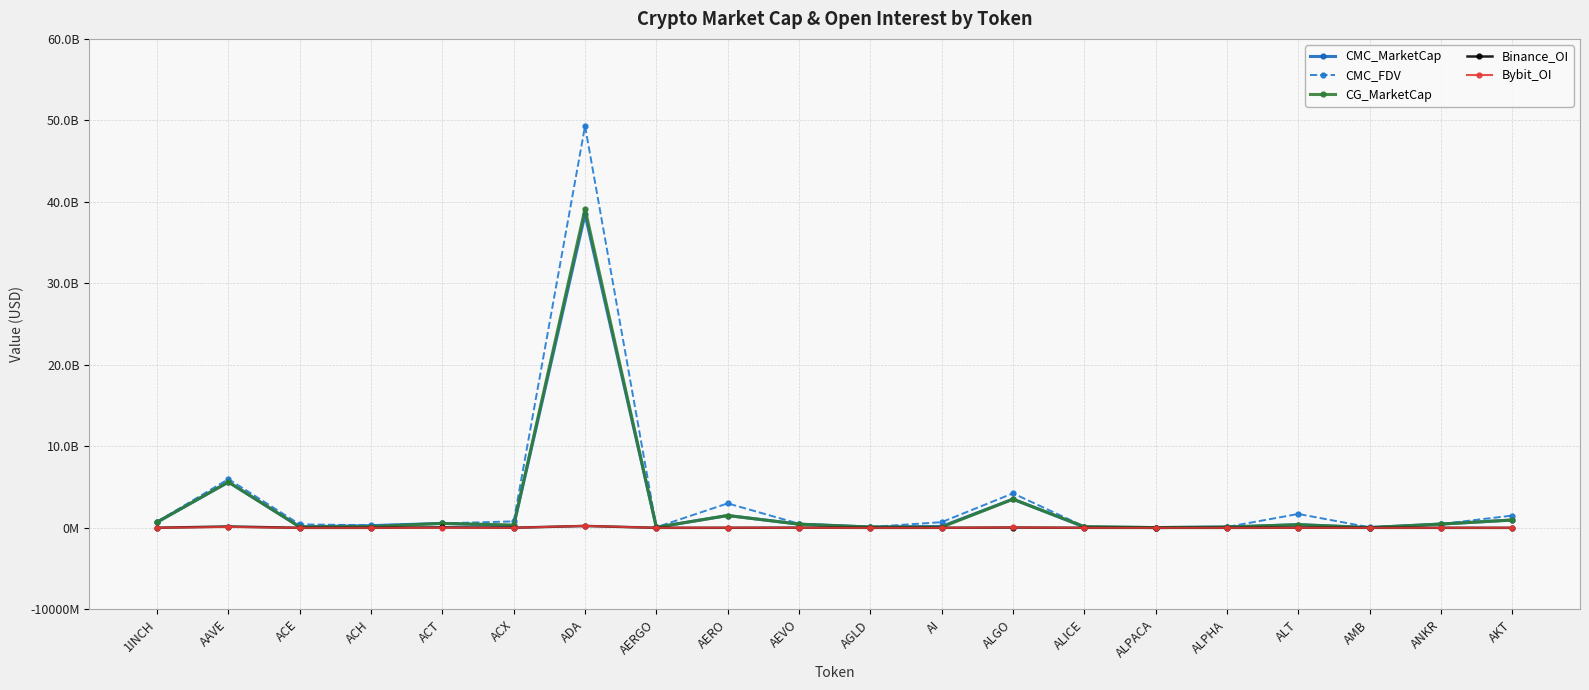

At AEVO, list the series in order from largest to smallest.

CMC_FDV, CMC_MarketCap, CG_MarketCap, Binance_OI, Bybit_OI